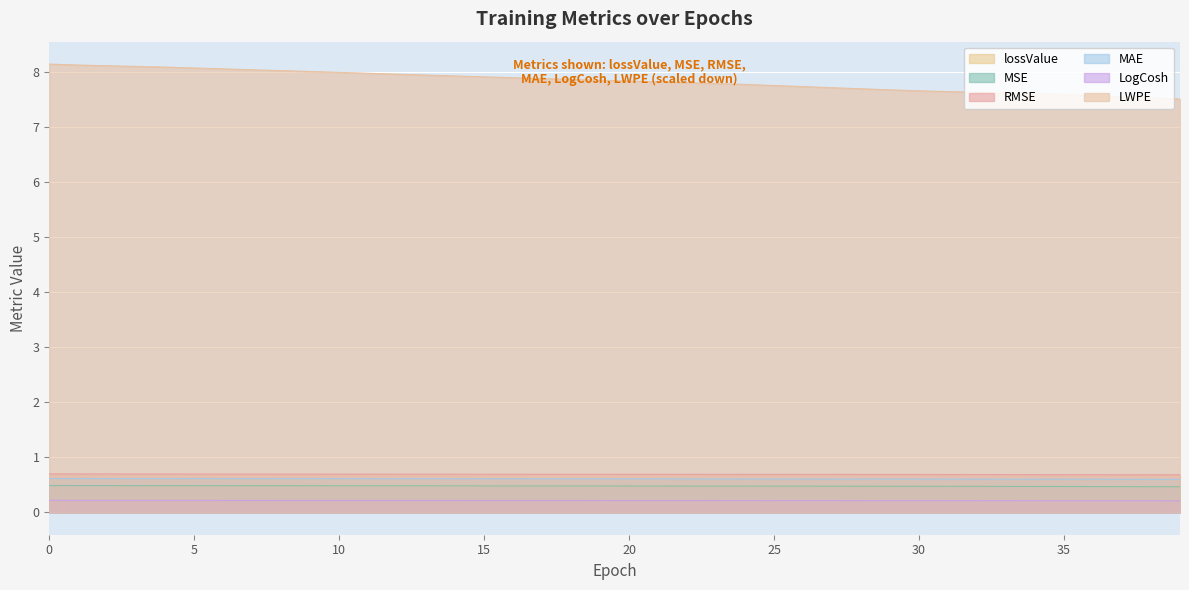

True or false: MAE and LWPE intersect in this chart.

False